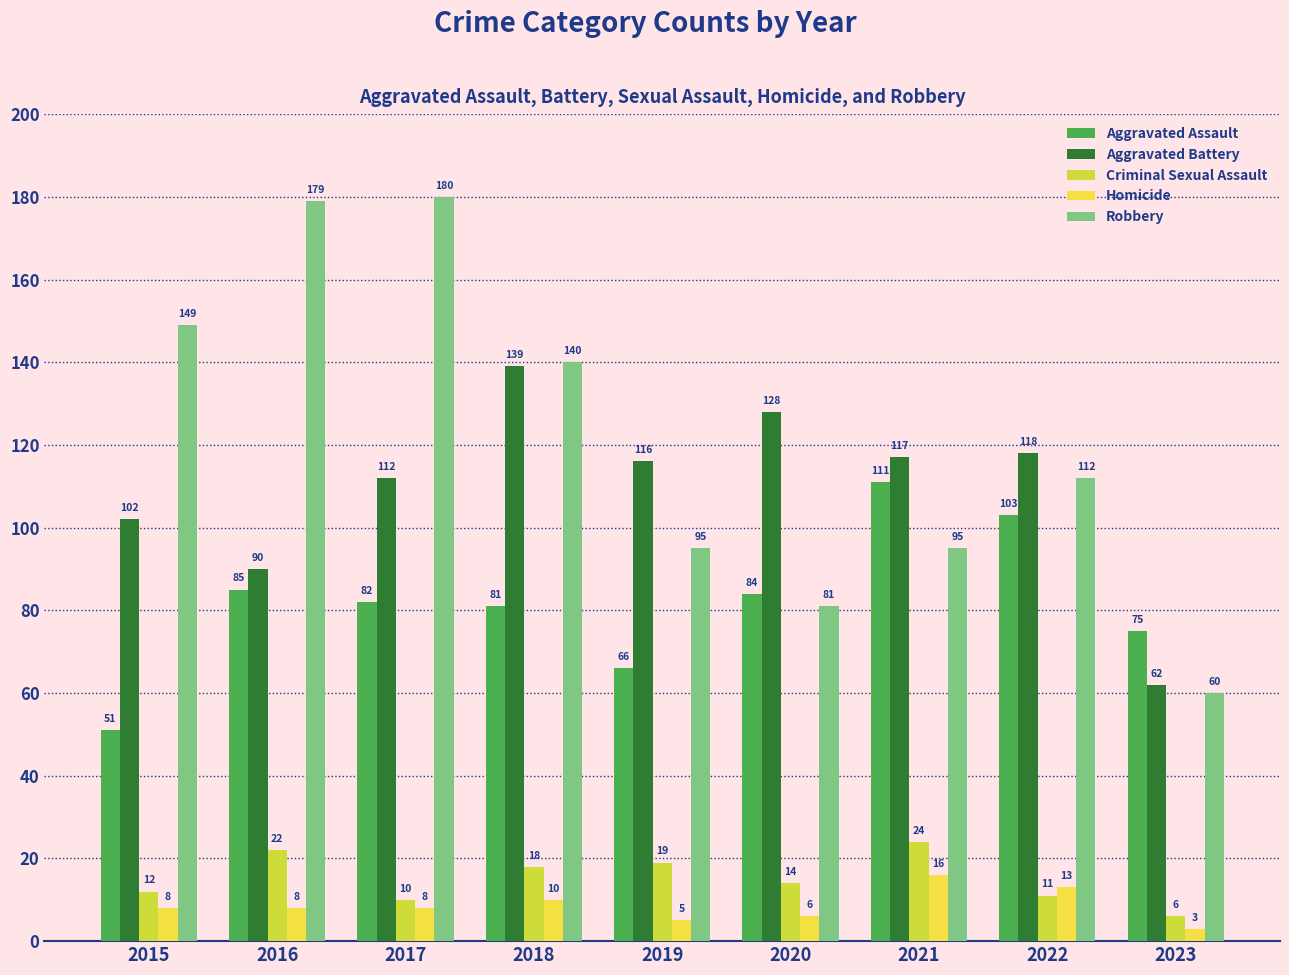

What is the total value across all series at 2018?

388